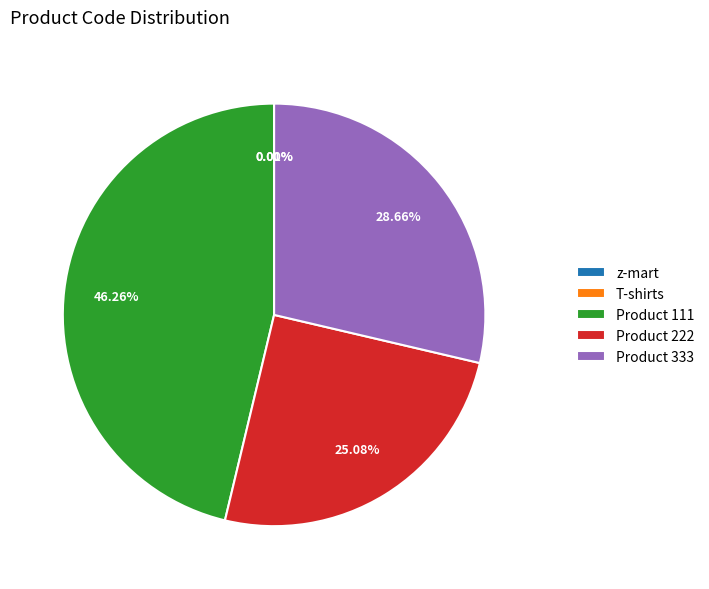

Is it true that Product 111 is 61% of the pie?

False